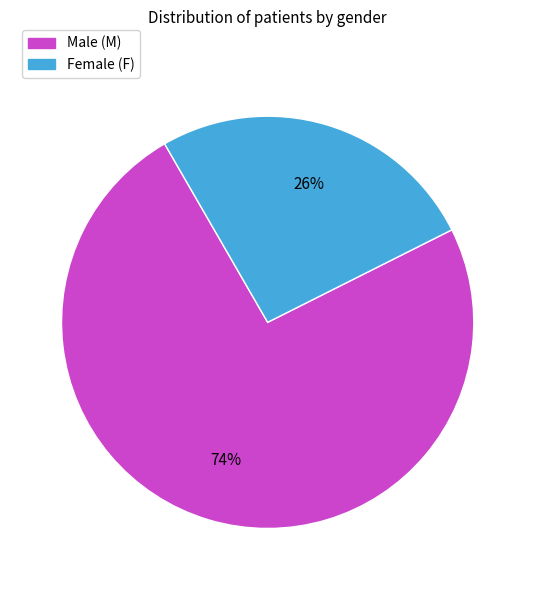

To the nearest percent, what is the difference between the largest and smallest slice percentages?

48%